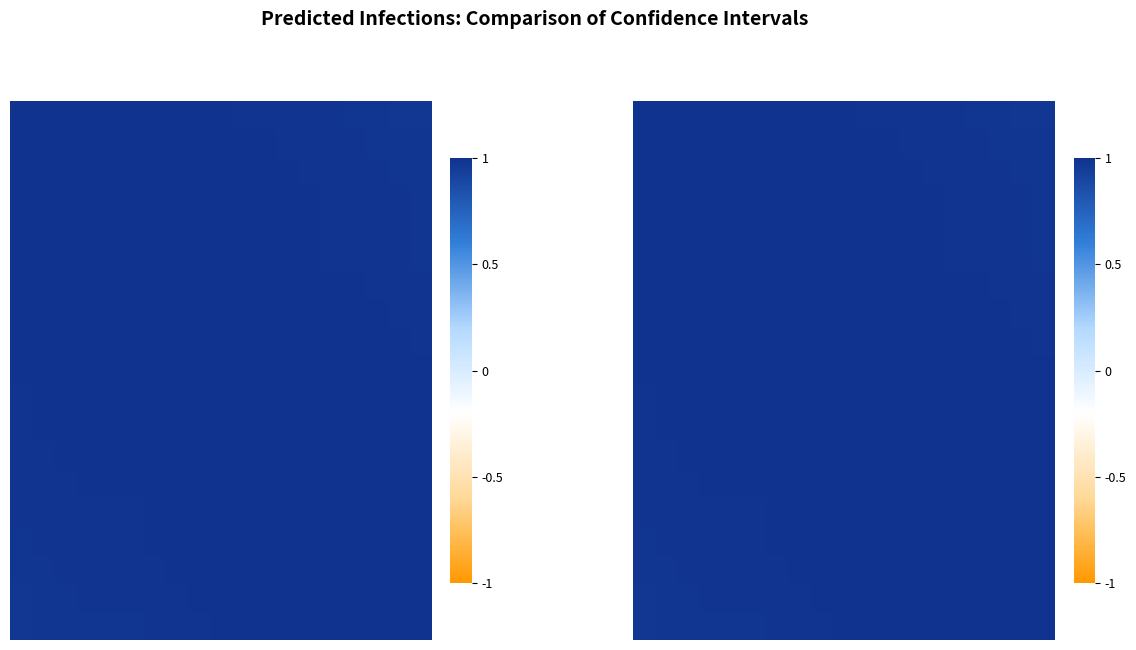

How many series are shown in this chart?

19